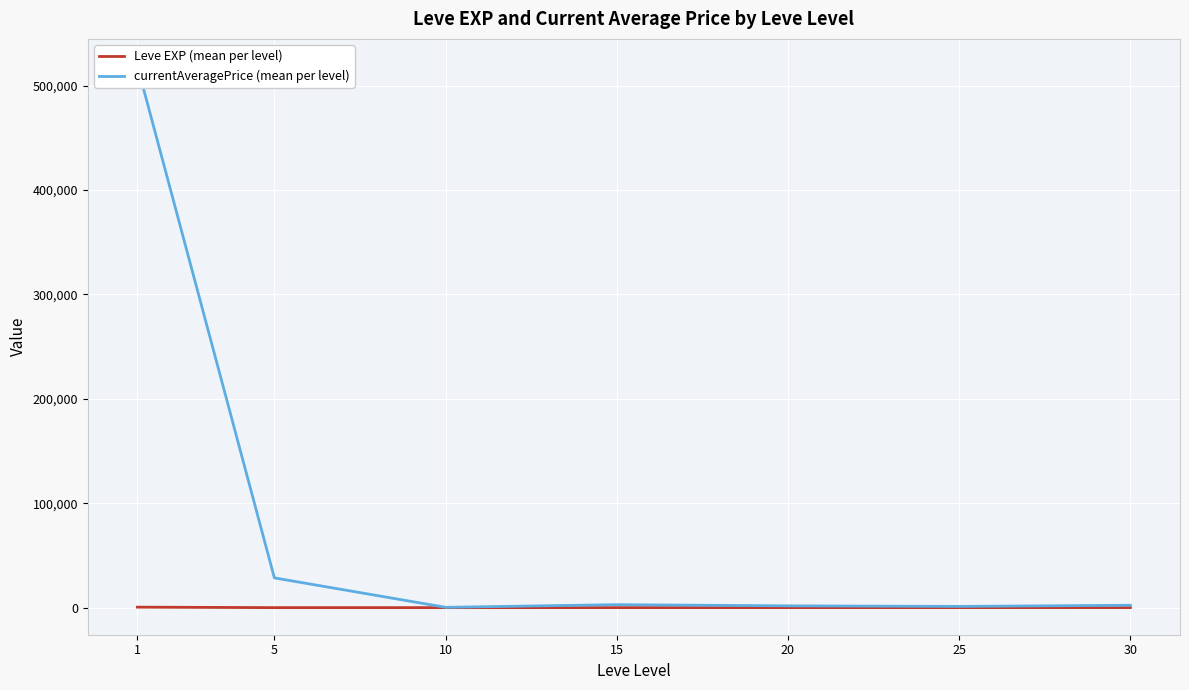

True or false: currentAveragePrice (mean per level) and Leve EXP (mean per level) intersect in this chart.

False